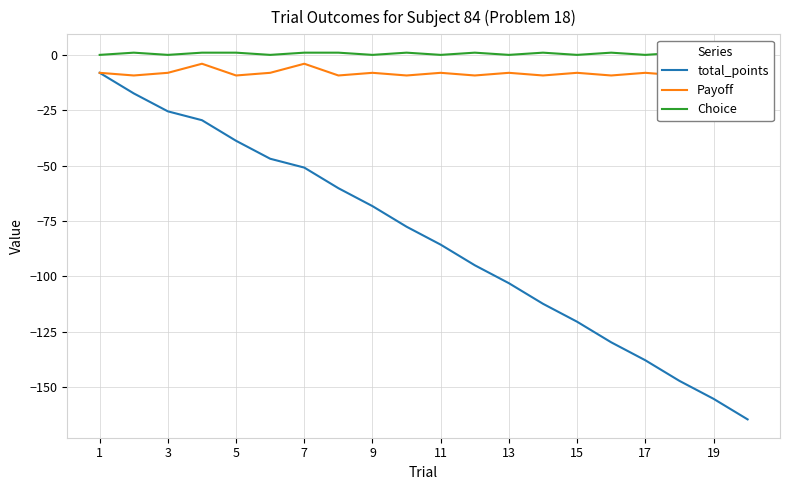

What is the highest value of the total_points series?

-8.1